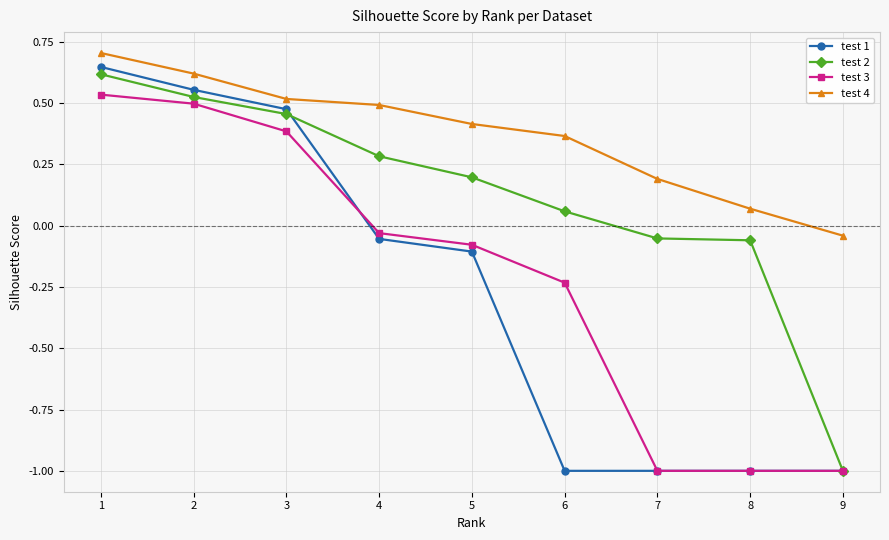

At how many categories does at least one series exceed 0?

8